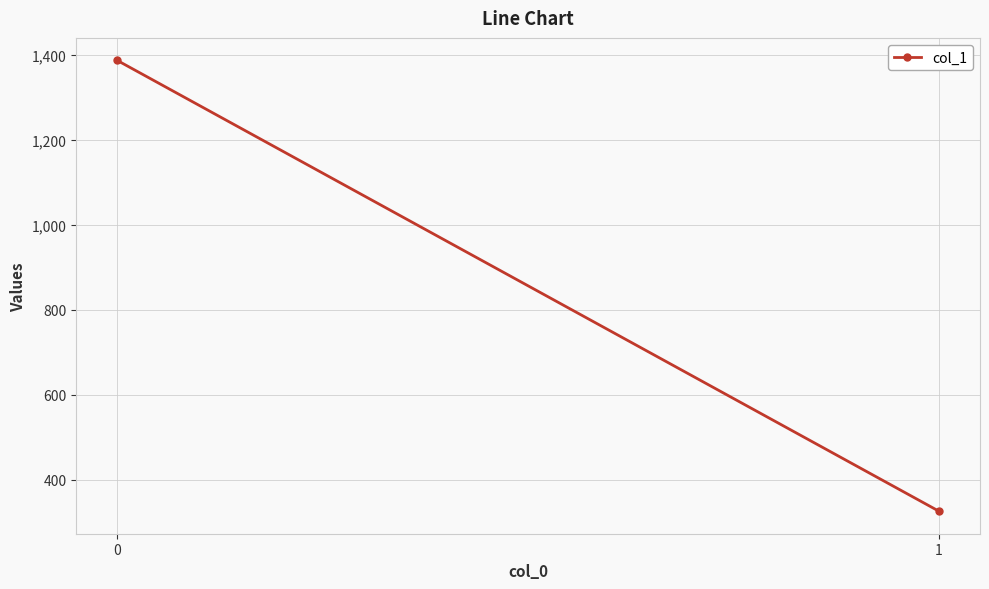

List the labels in order of value, smallest first.

1, 0